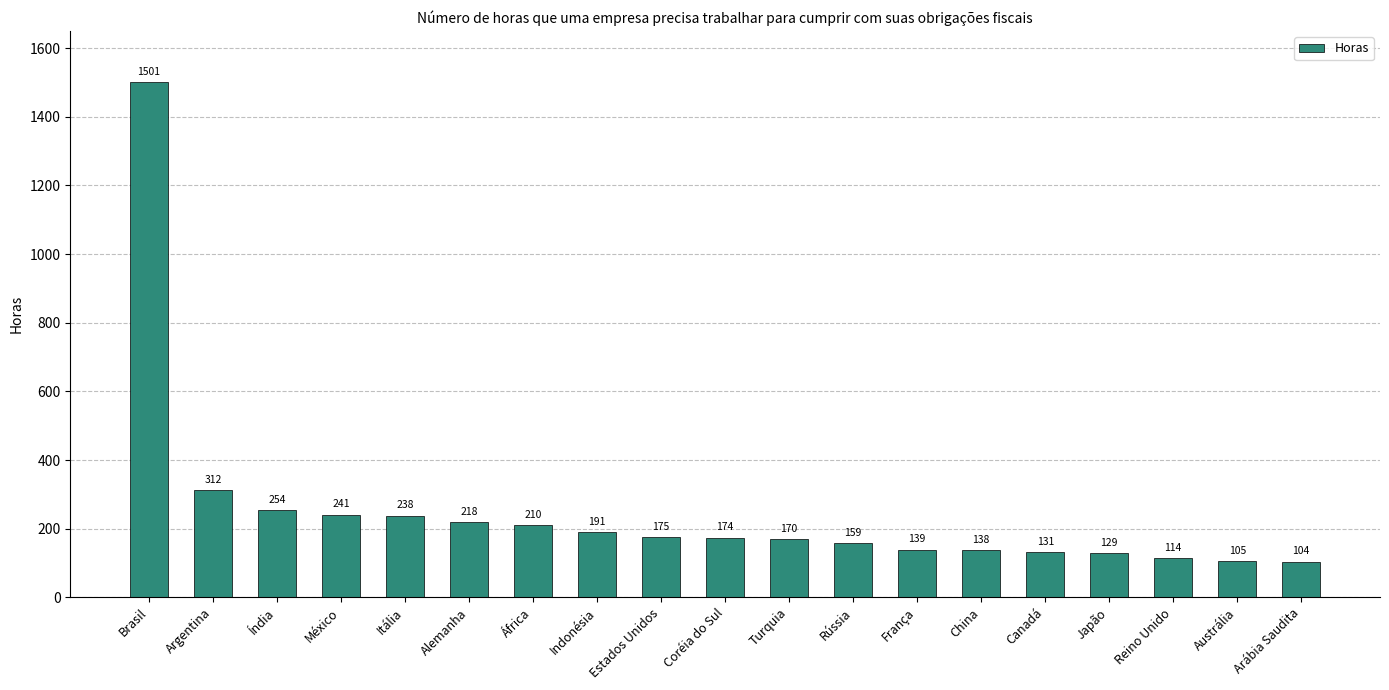

What is the value of the 15th bar from the left?

131